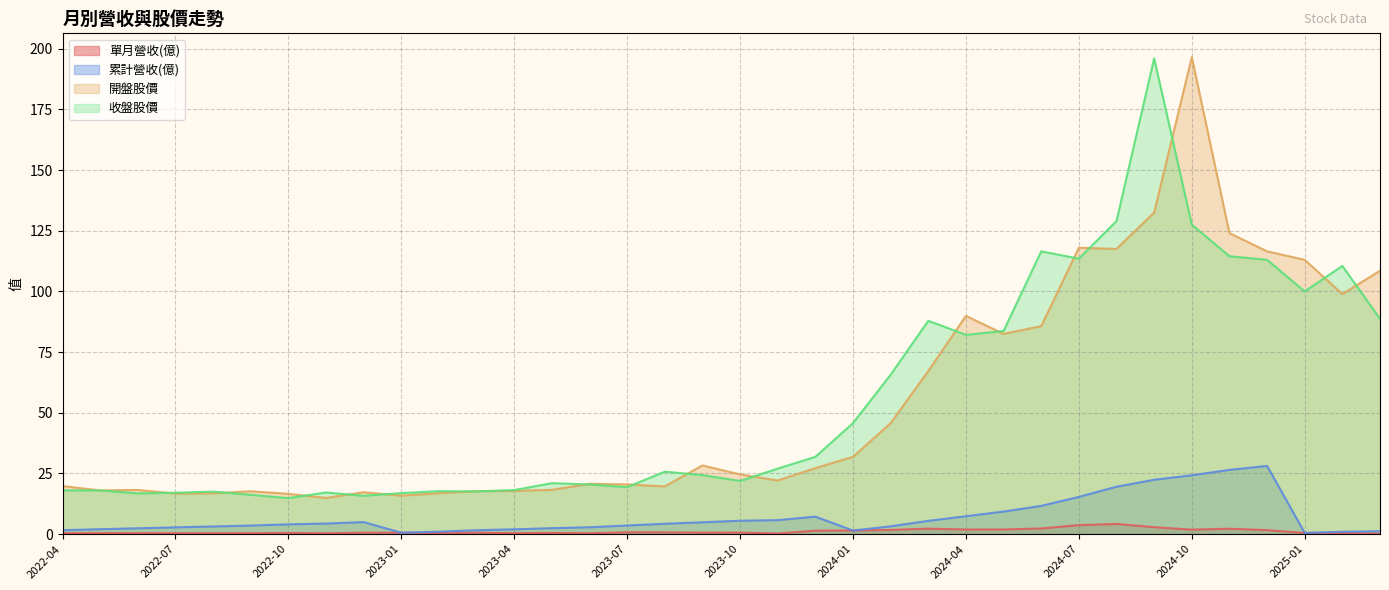

Which category has the lowest value in the 累計營收(億) series?

2025-01